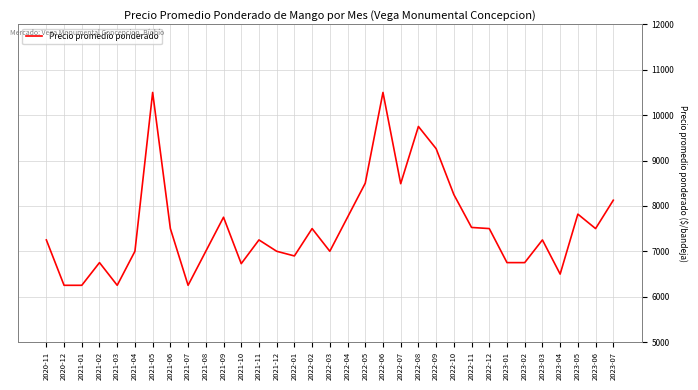

What is the change in value from 2023-01 to 2023-04?

-253